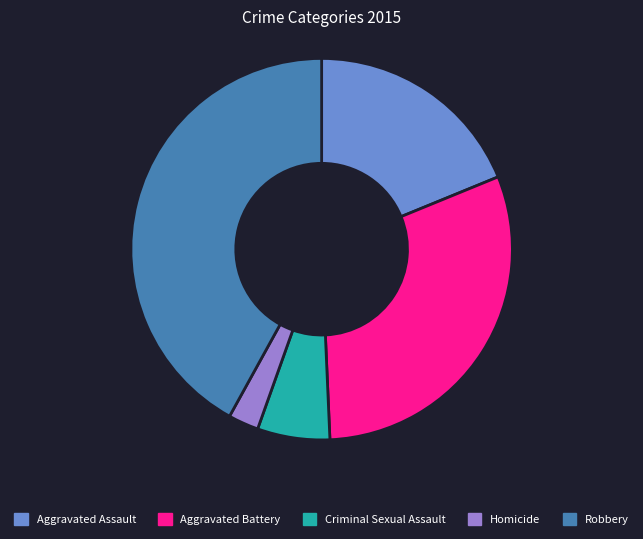

Is there any slice that represents more than half of the pie?

No